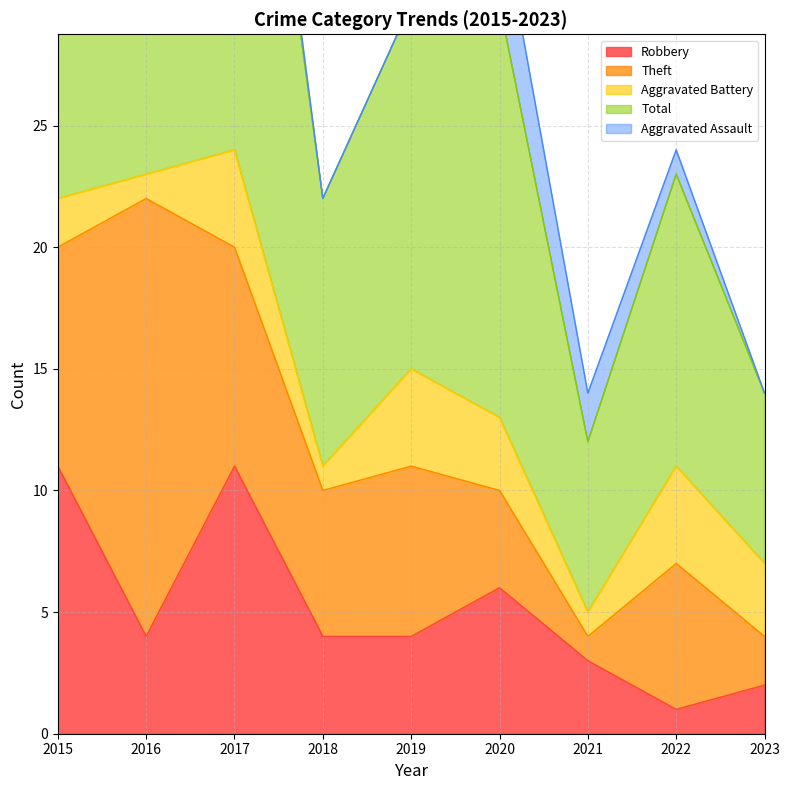

The Theft series shows 4 at 2018. True or false?

False